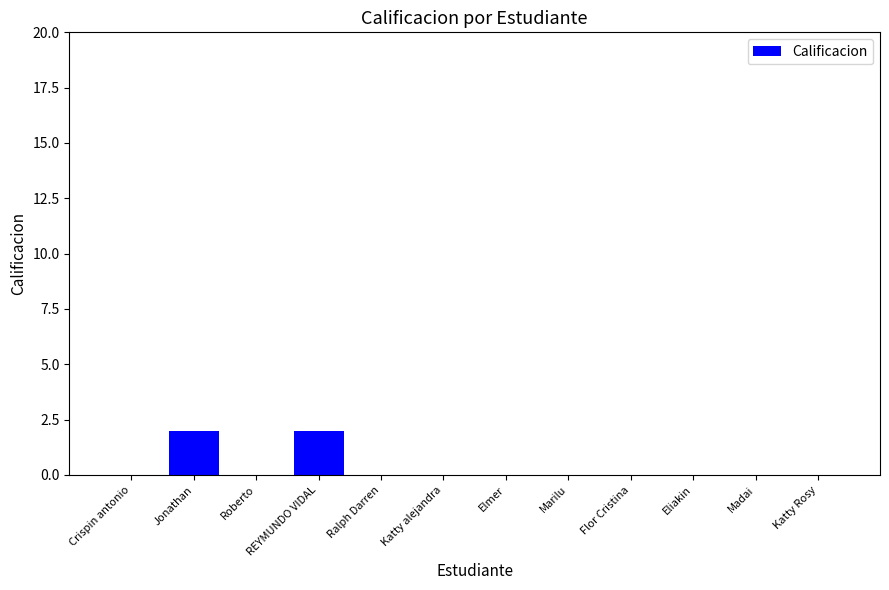

What is the sum of all values?

4